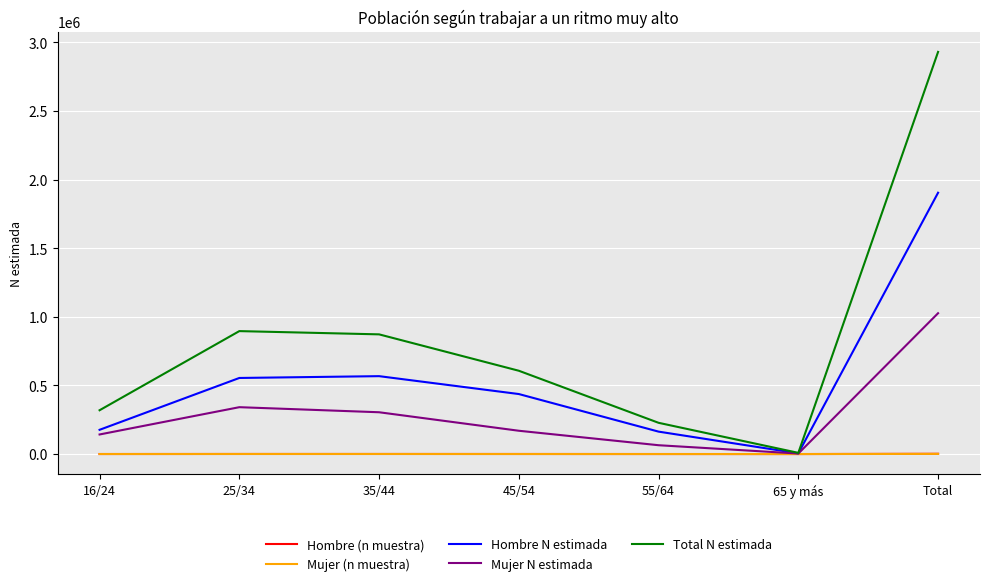

Which category has the highest value in the Total N estimada series?

Total